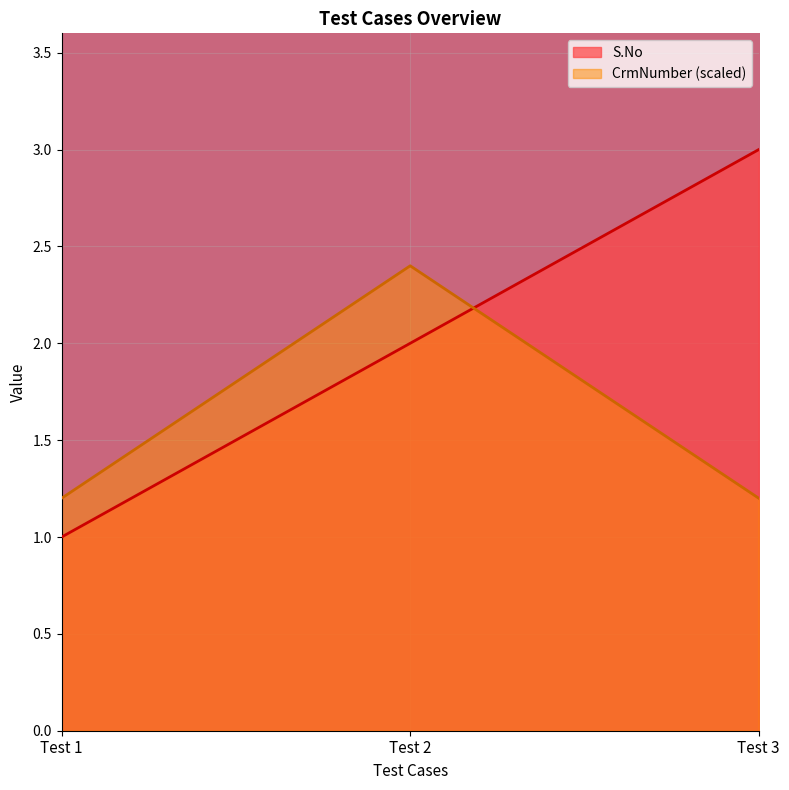

Which series has the widest spread of values?

S.No